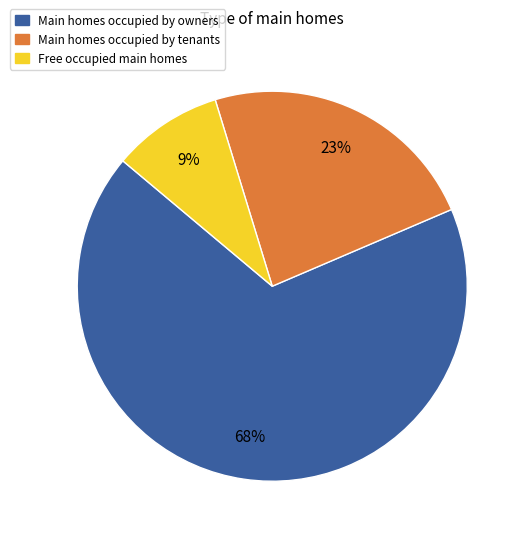

What is the largest slice in the pie chart?

Main homes occupied by owners